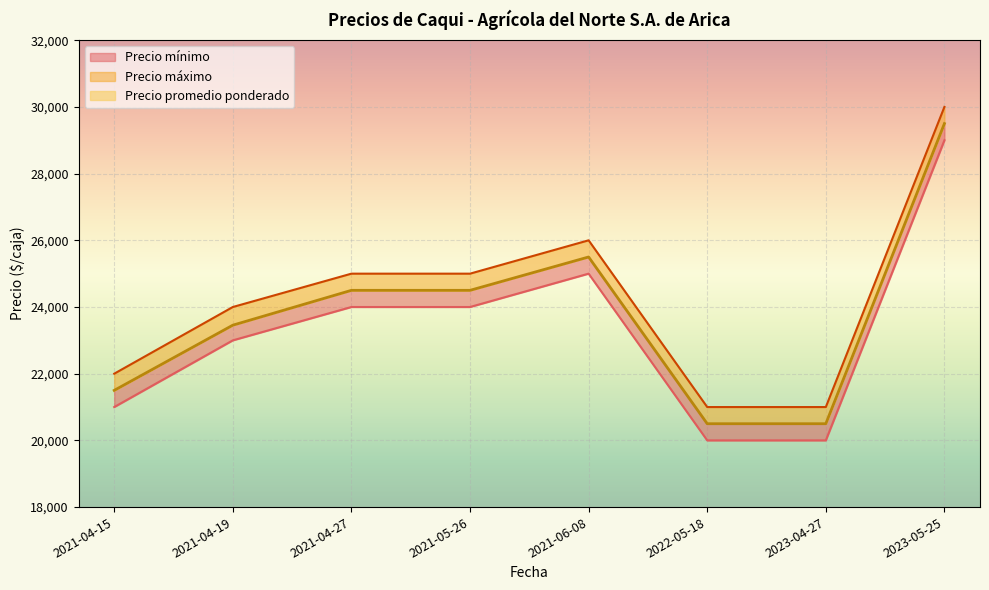

True or false: Precio promedio ponderado and Precio mínimo intersect in this chart.

False